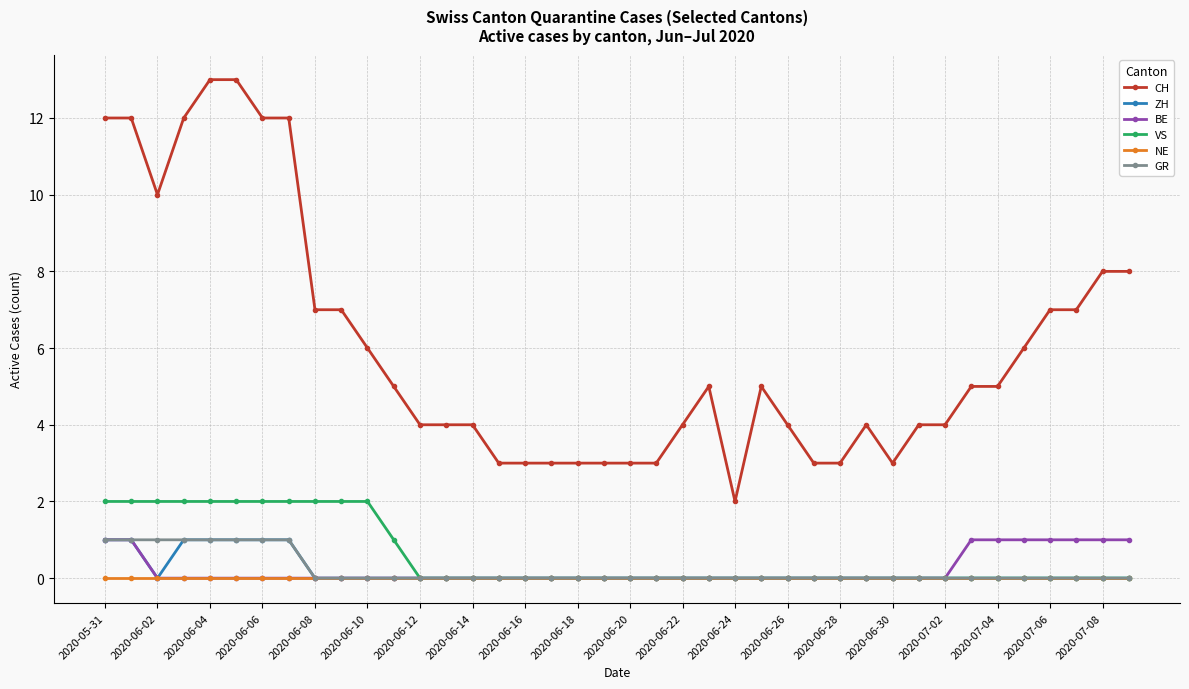

Which series has the largest total across all categories?

CH